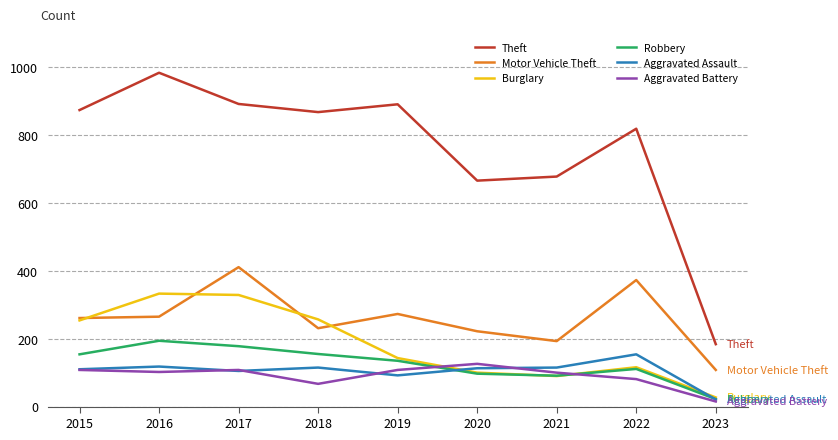

How many lines are shown in the chart?

6